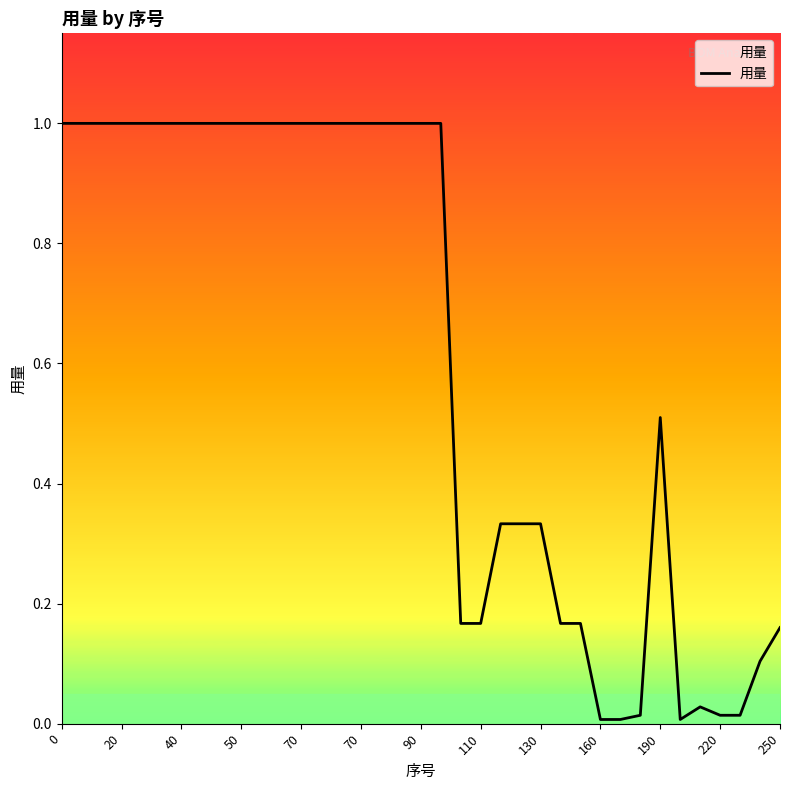

What is the maximum value shown in the chart?

1.0